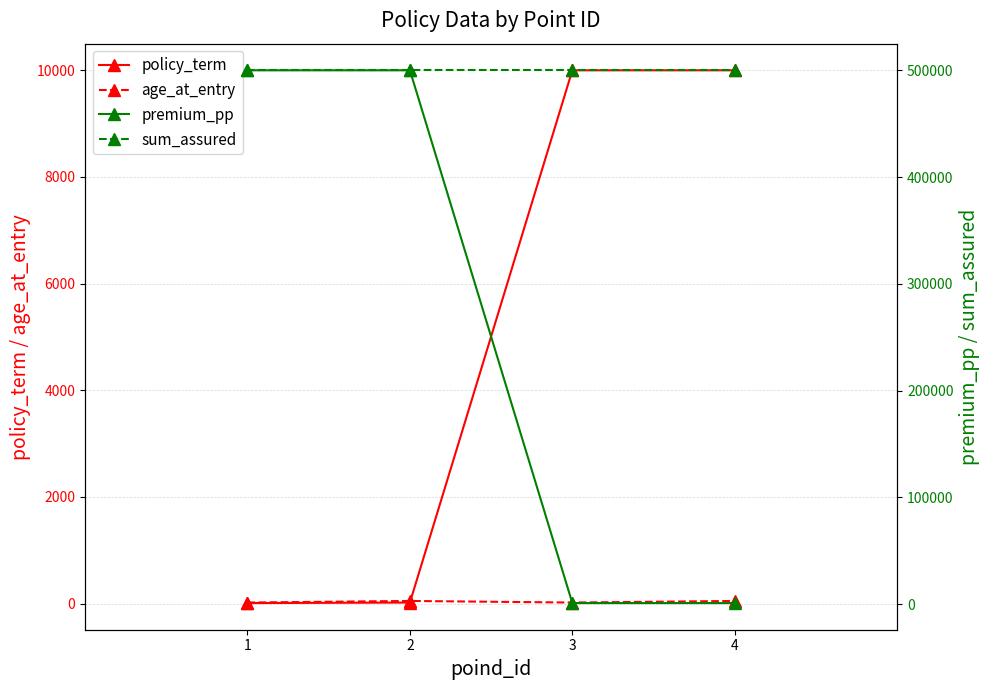

At which label is age_at_entry closest to 35?

1